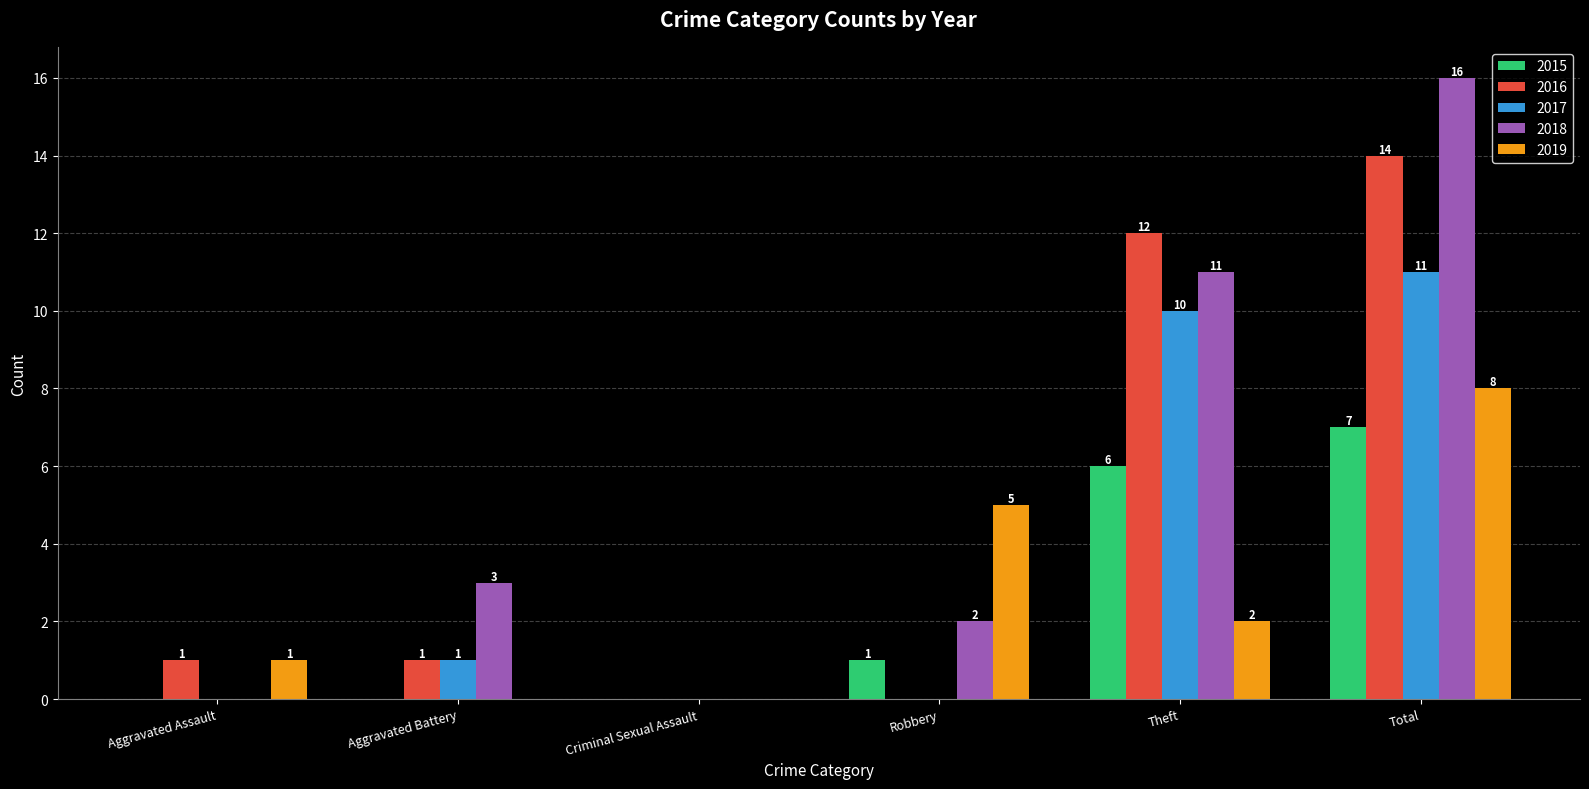

What is the spread (max minus min) of values at Robbery?

5